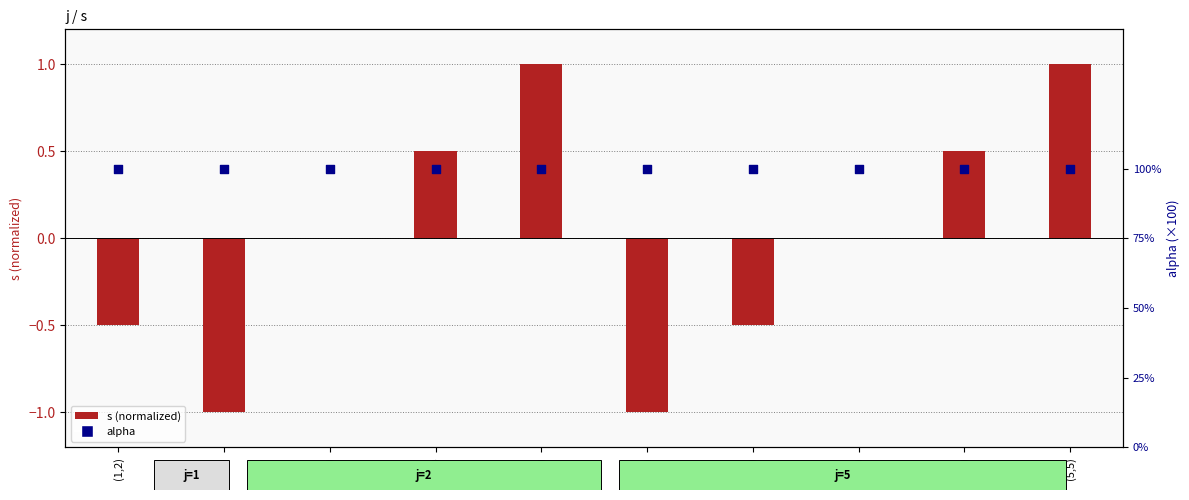

Which series reaches the maximum Y coordinate?

alpha